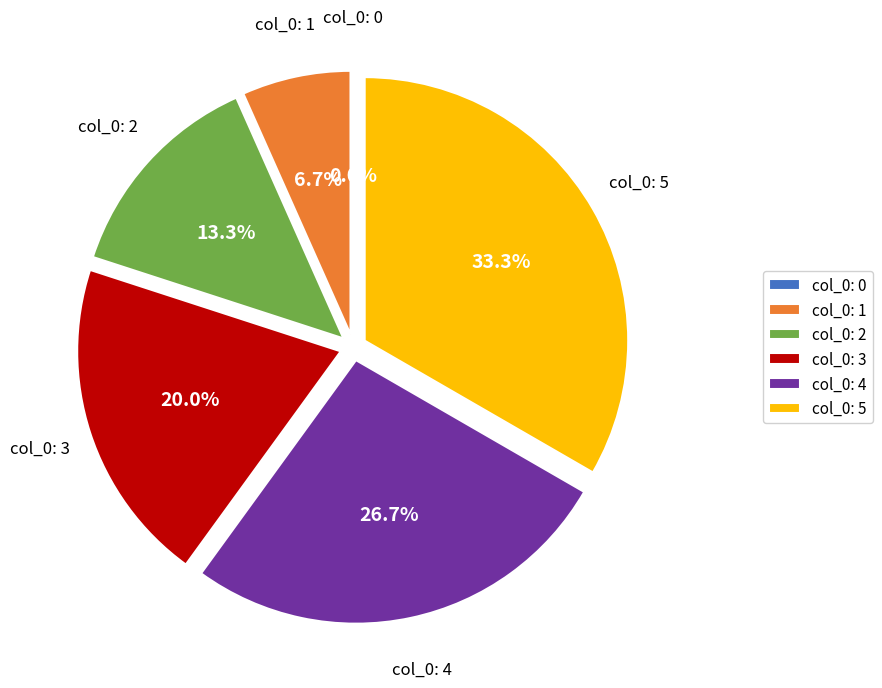

To the nearest percent, what portion does 2 represent?

13%